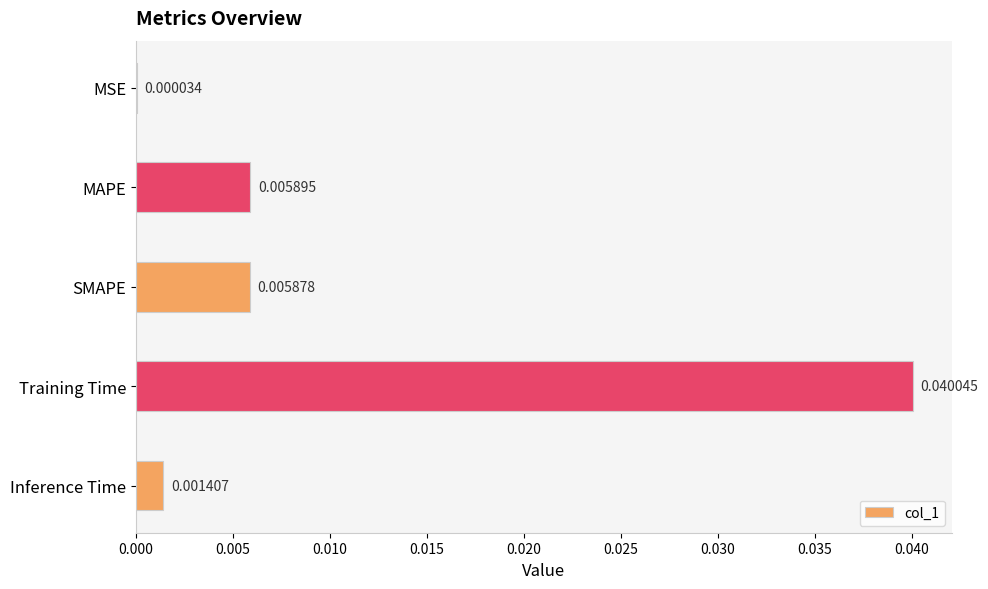

Which has a higher value, MAPE or Inference Time?

MAPE